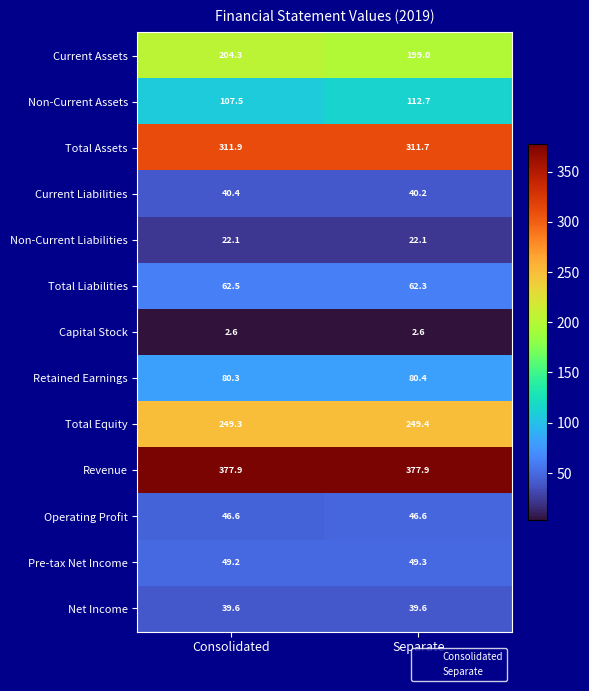

Reading left to right, extract all data points from this chart.

Current Assets: 204.3	199.0
Non-Current Assets: 107.5	112.7
Total Assets: 311.9	311.7
Current Liabilities: 40.4	40.2
Non-Current Liabilities: 22.1	22.1
Total Liabilities: 62.5	62.3
Capital Stock: 2.6	2.6
Retained Earnings: 80.3	80.4
Total Equity: 249.3	249.4
Revenue: 377.9	377.9
Operating Profit: 46.6	46.6
Pre-tax Net Income: 49.2	49.3
Net Income: 39.6	39.6